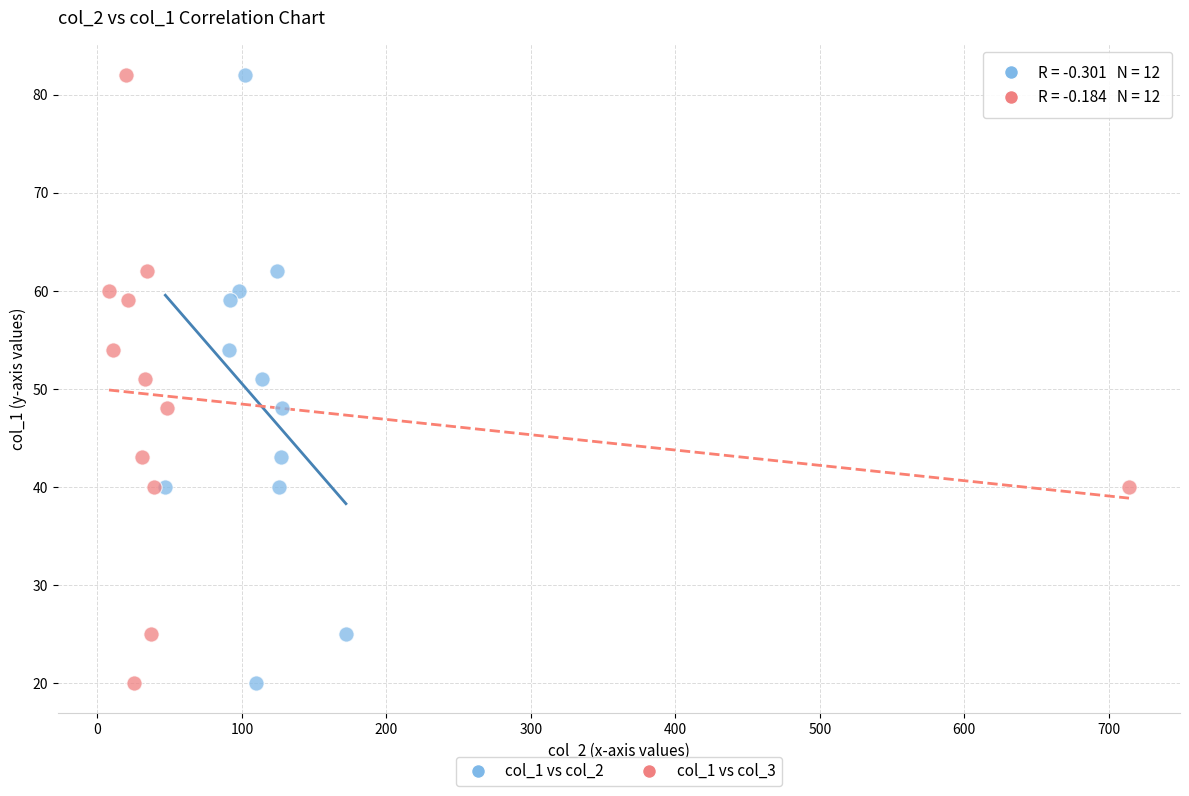

What are all the series names shown in the legend?

col_1 vs col_2, col_1 vs col_3